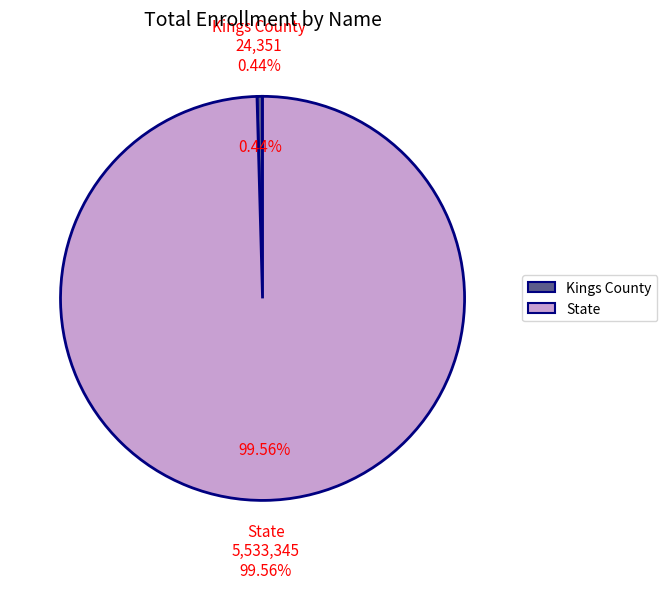

Do State and Kings County together represent more than half of the pie?

Yes